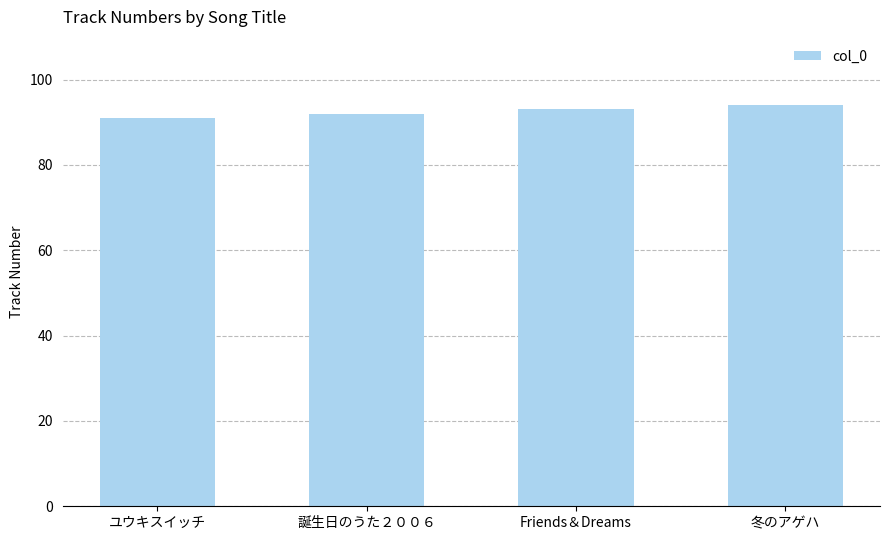

What is the label of the 2nd bar from the left?

誕生日のうた２００６